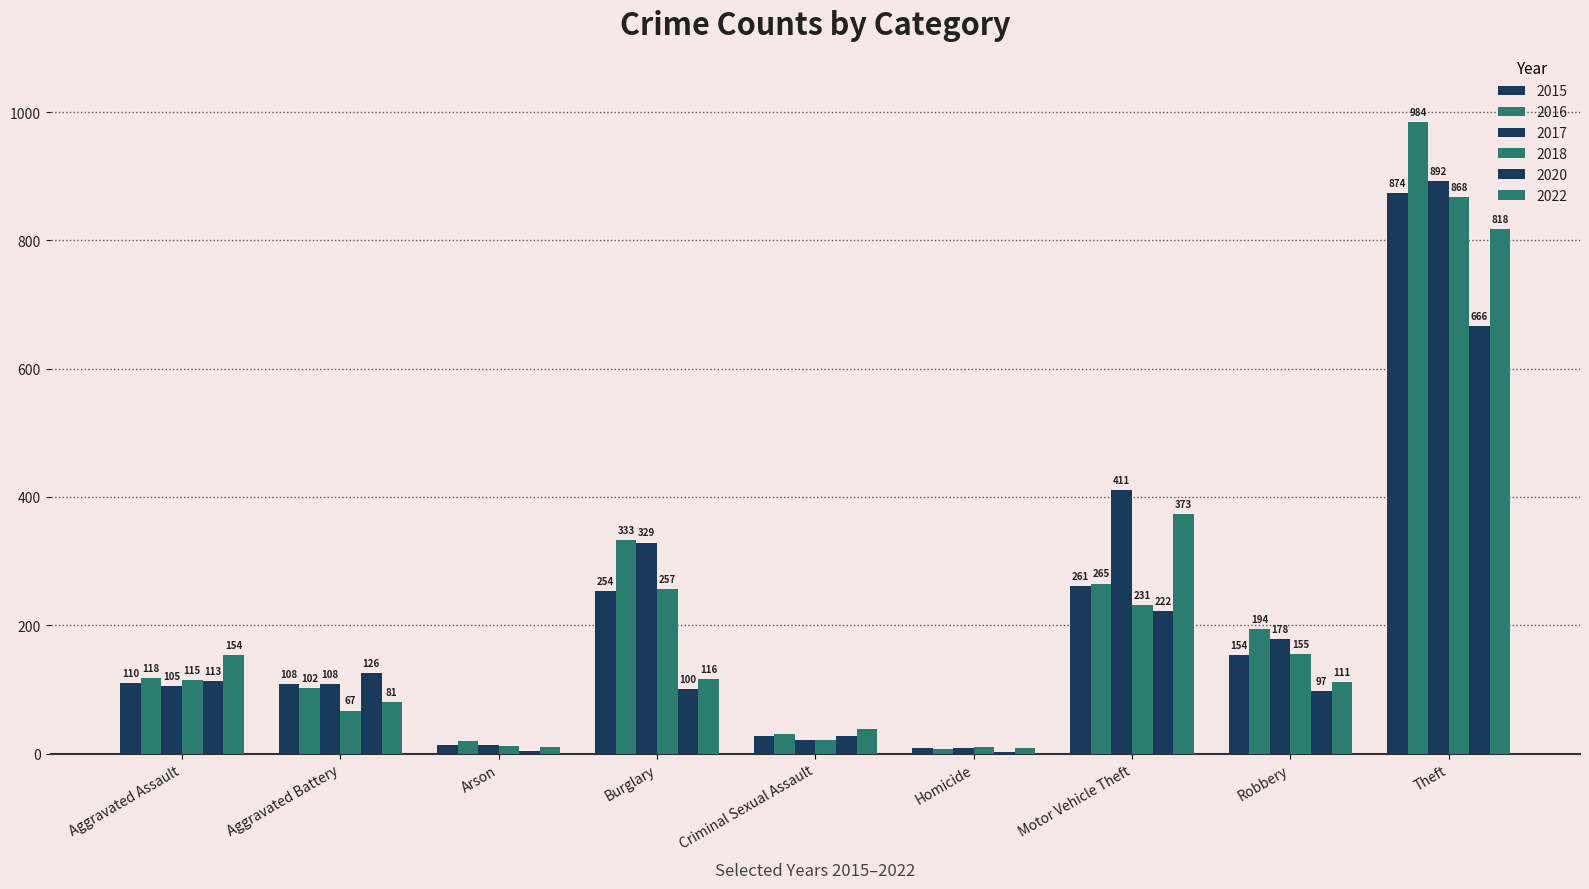

Count the number of data series in this chart.

6